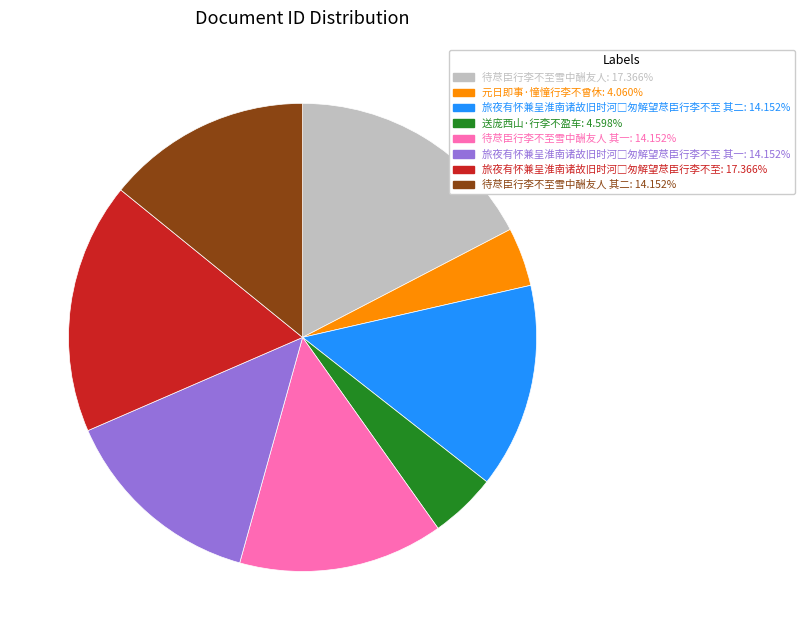

Is there any slice that represents more than half of the pie?

No